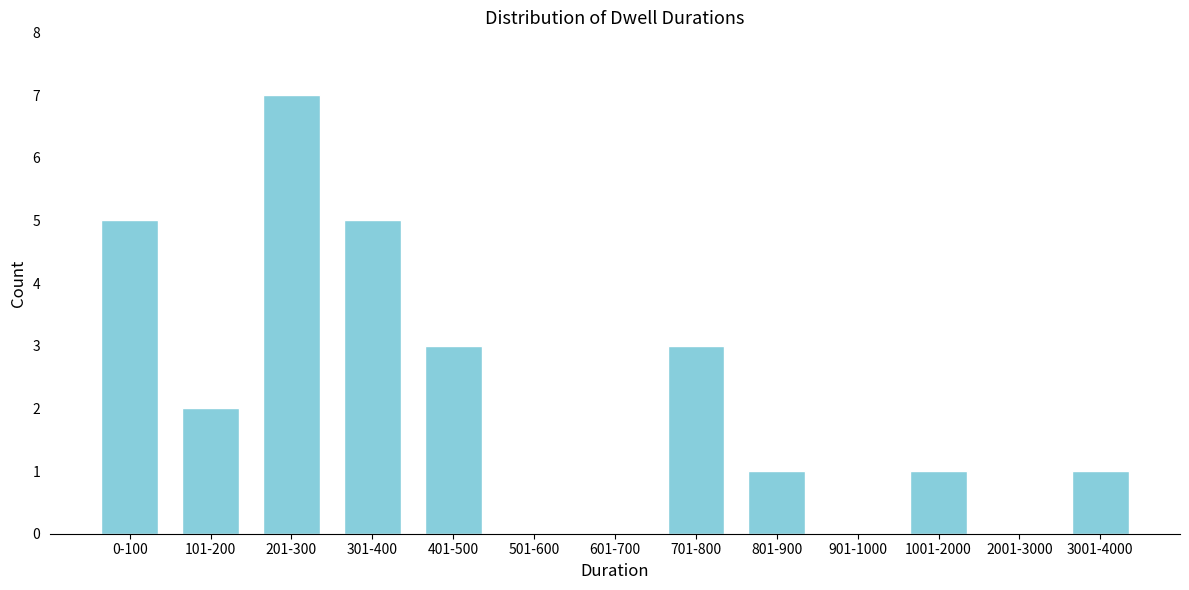

Reading left to right, extract all data points from this chart.

0-100=5	101-200=2	201-300=7	301-400=5	401-500=3	501-600=0	601-700=0	701-800=3	801-900=1	901-1000=0	1001-2000=1	2001-3000=0	3001-4000=1